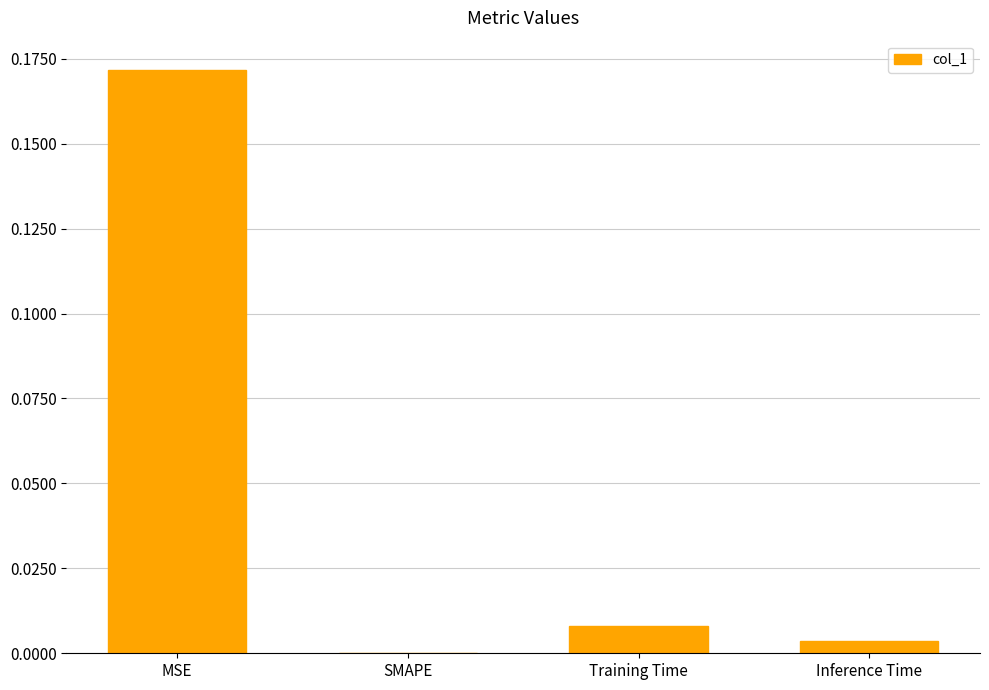

At which category does the chart reach its peak across all series?

MSE